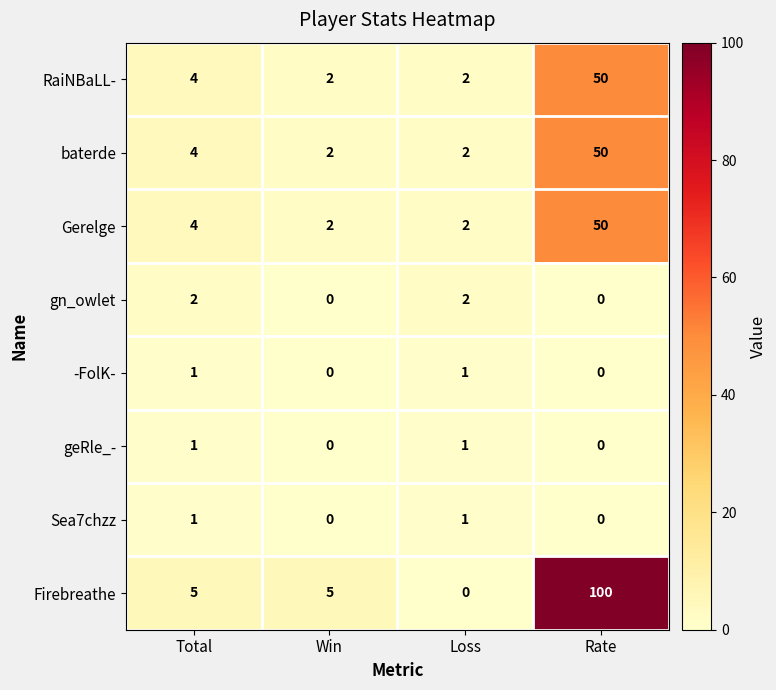

Is the value of baterde at Rate greater than the value of Sea7chzz at Rate?

Yes